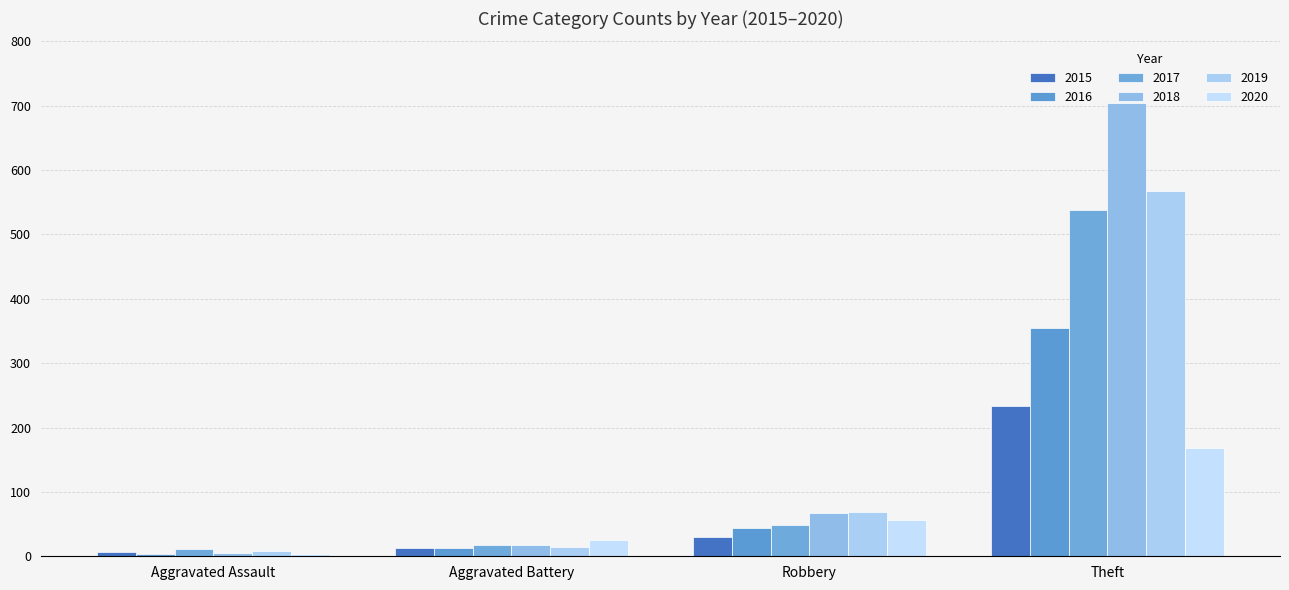

Count the number of categories in the chart.

4